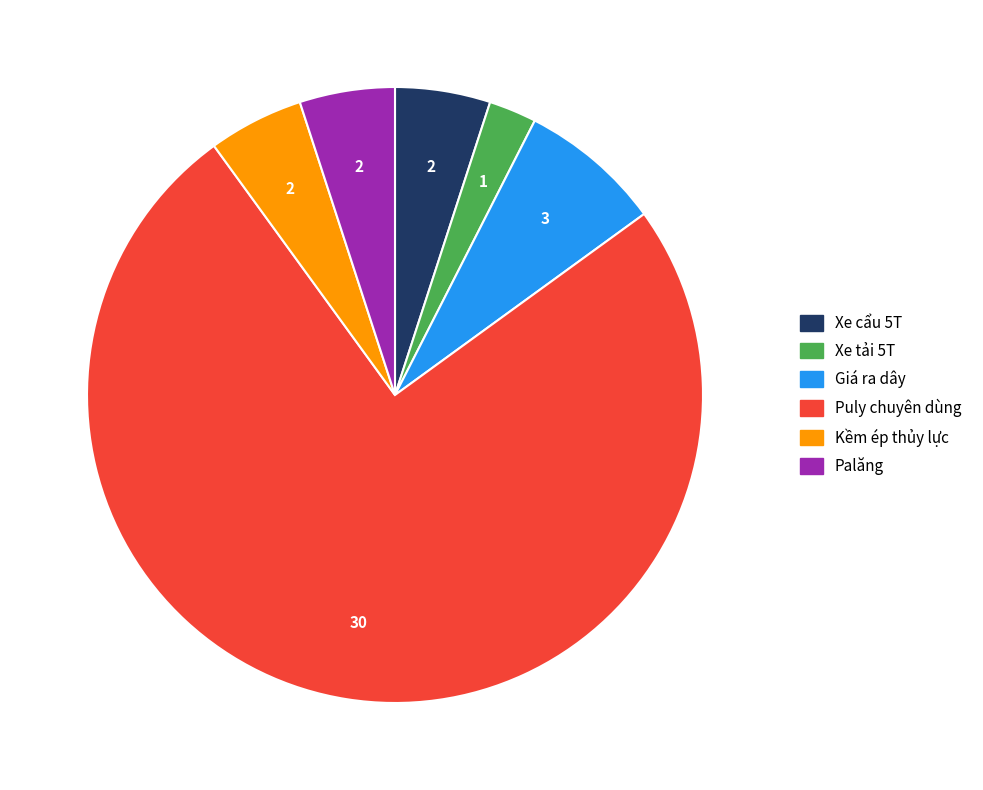

Which category has the biggest portion of the pie?

Puly chuyên dùng